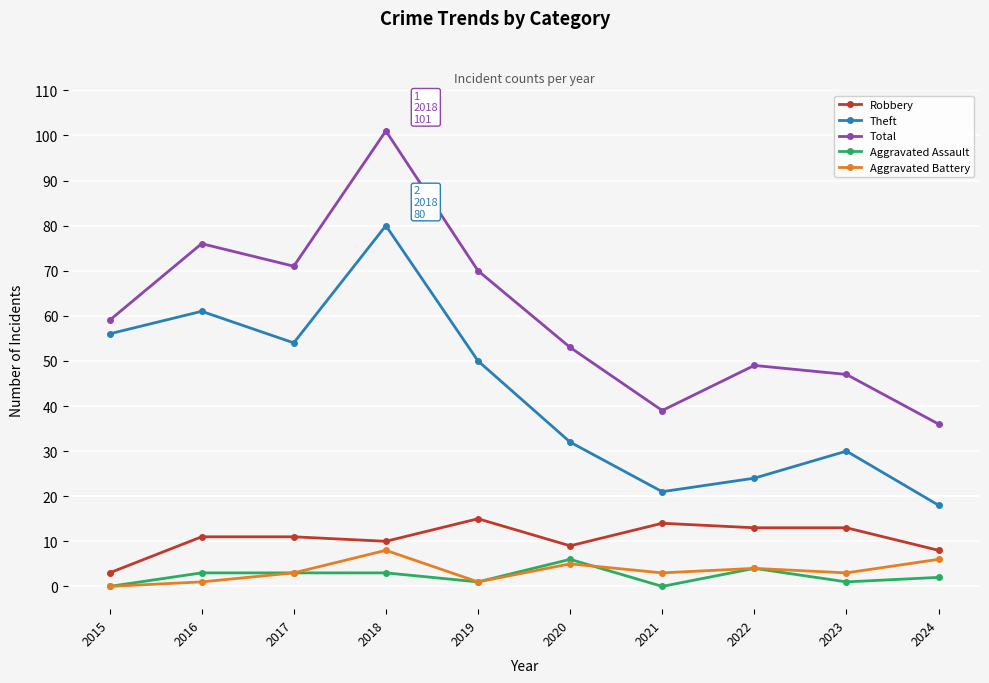

At which category does Total reach its first local peak?

2016